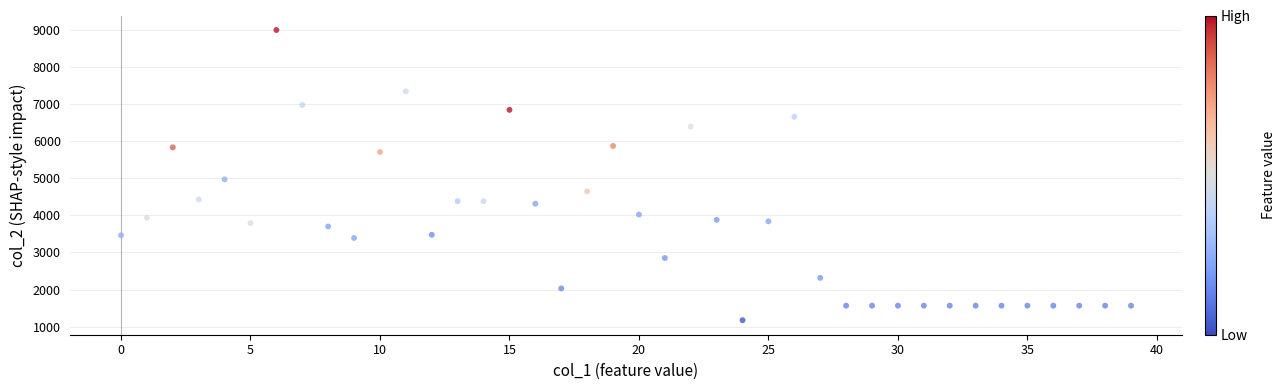

What Y value in the scatter plot is closest to 5082?

4968